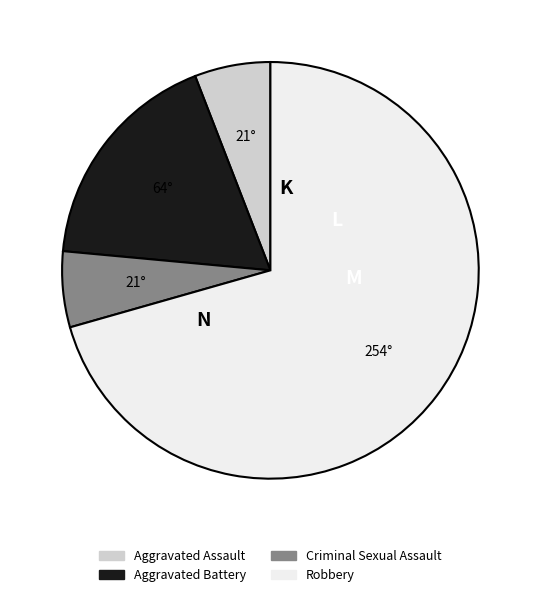

Is it true that Criminal Sexual Assault is 6% of the pie?

True